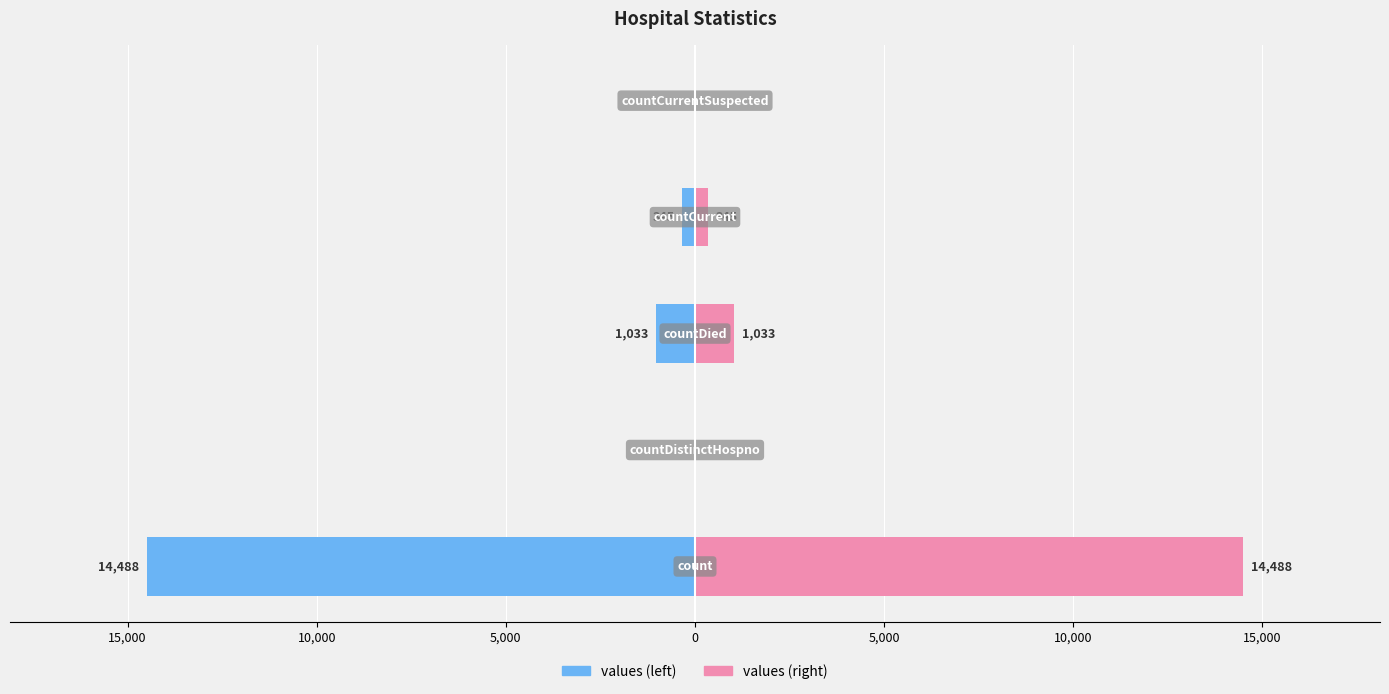

Reading left to right, transcribe all the data shown in this chart.

values (left): 20,000=-14488	15,000=0	10,000=-1033	5,000=-345	0=0
values (right): 20,000=14488	15,000=0	10,000=1033	5,000=345	0=0